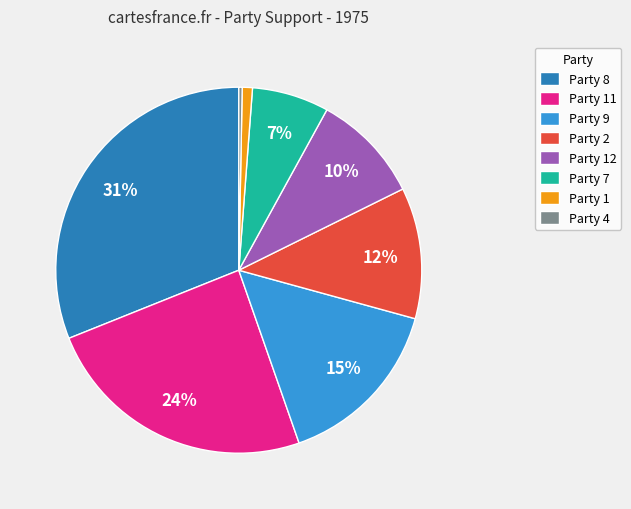

To the nearest percent, what is the combined percentage of Party 7 and Party 11?

31%